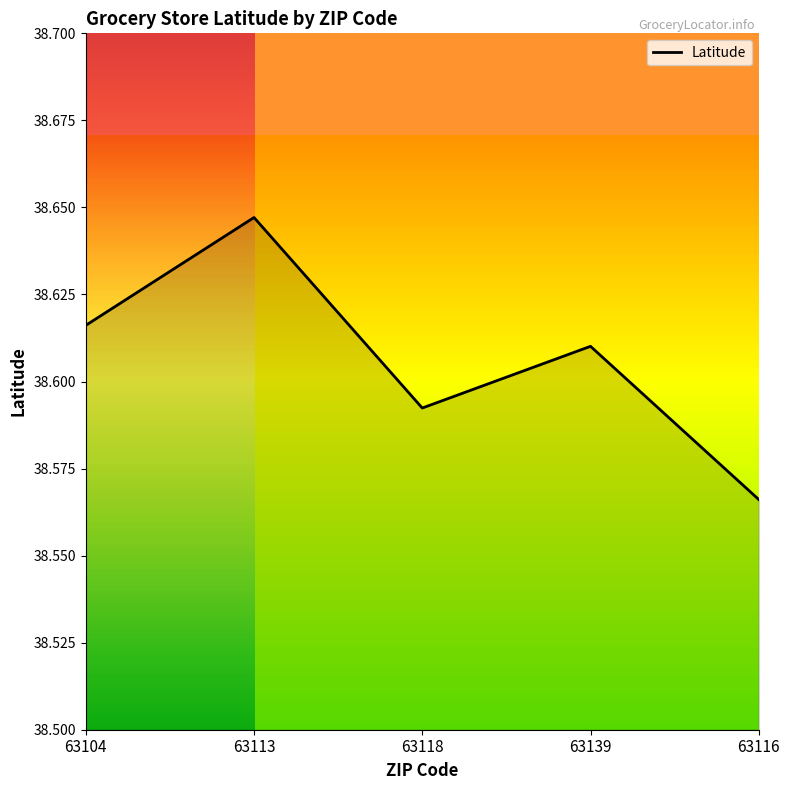

What is the approximate value at 63113?

38.6